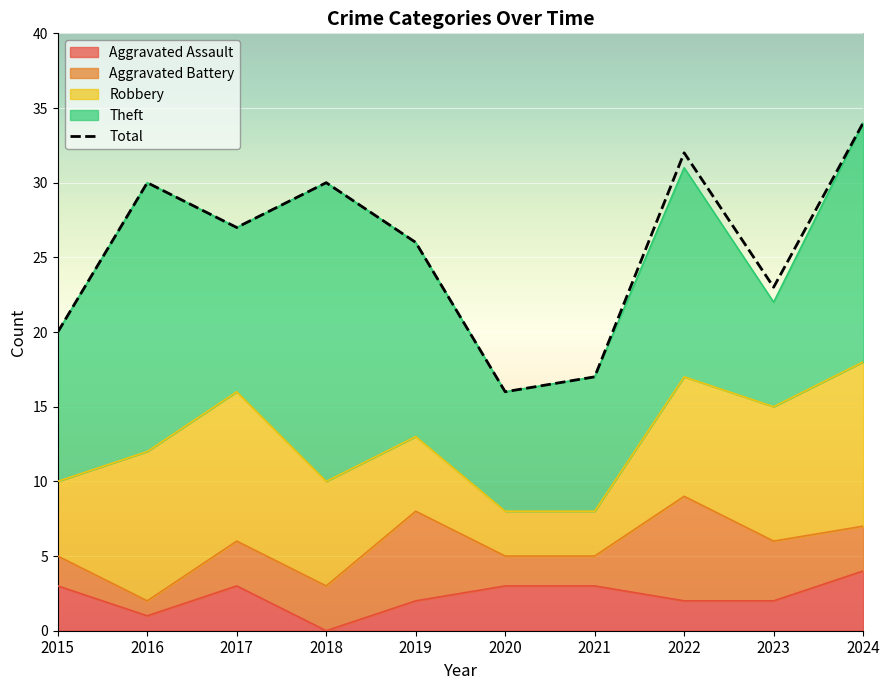

Which label corresponds to the largest value in the chart?

2024